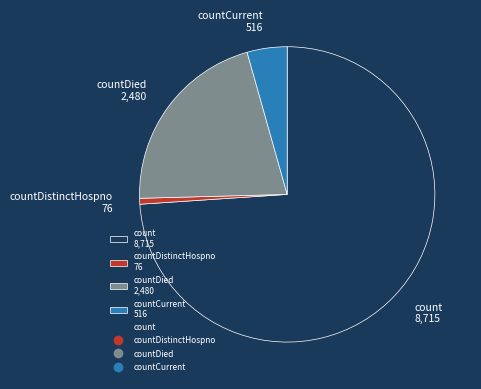

Is it true that countDied 2,480 is 21% of the pie?

True